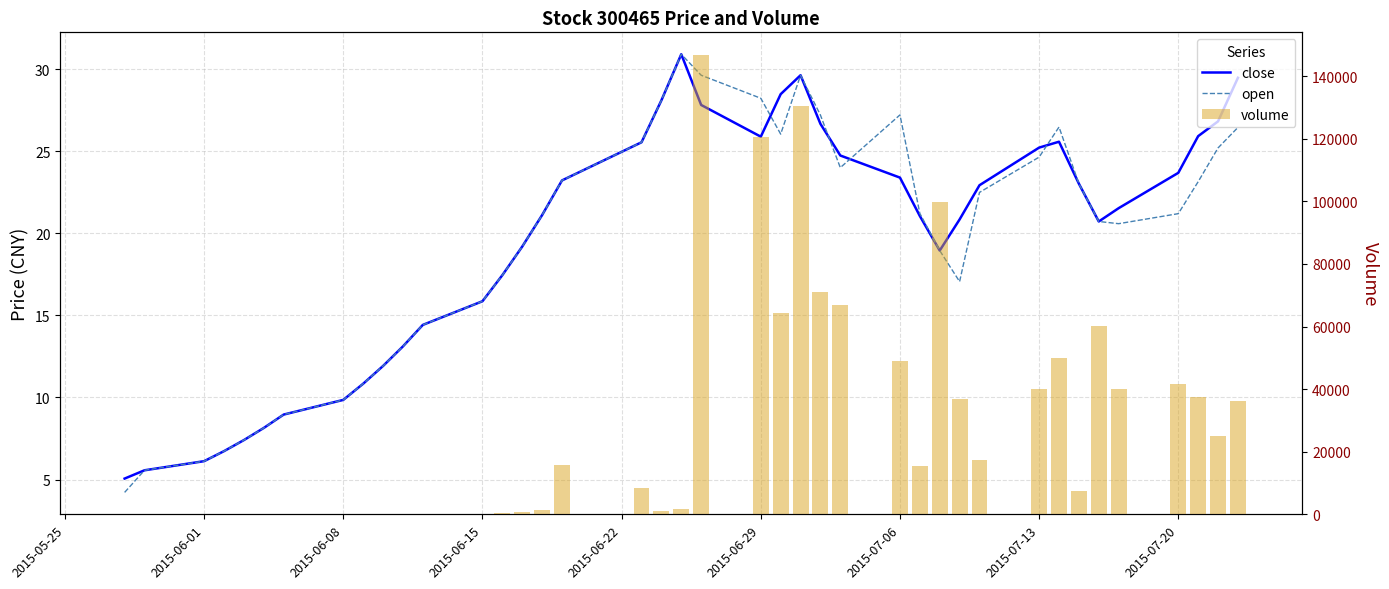

What are all the series names shown in the legend?

close, open, volume